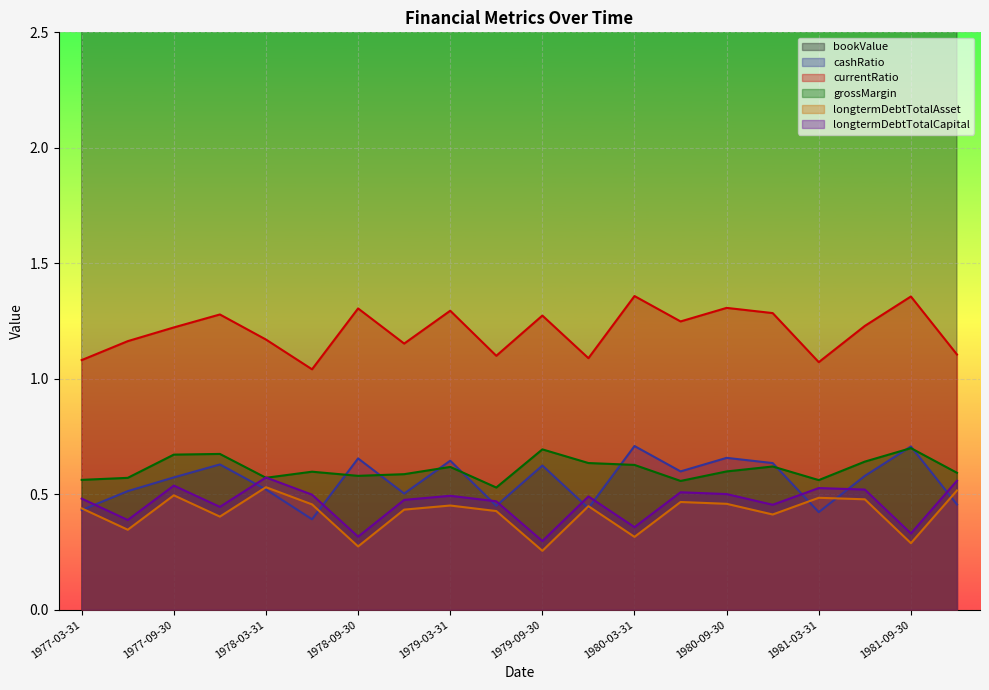

Is it true that currentRatio equals 1.3 at 1978-09-30?

True